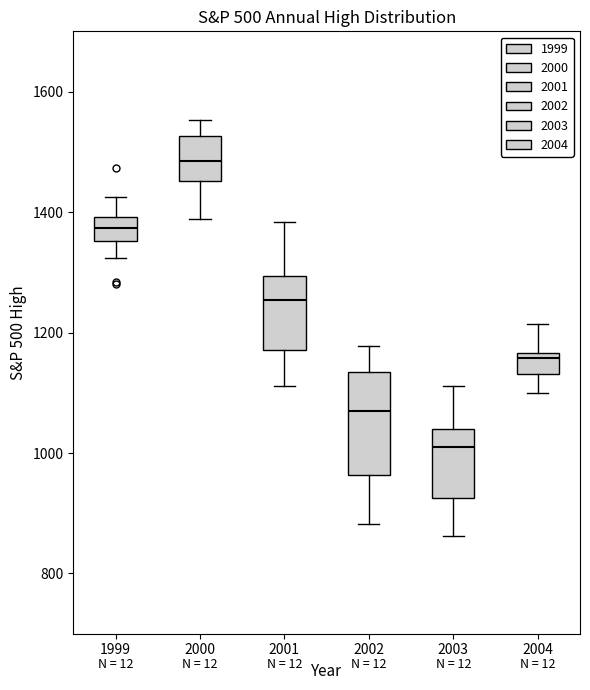

Which box is the tallest, from its lower edge to its upper edge?

2002